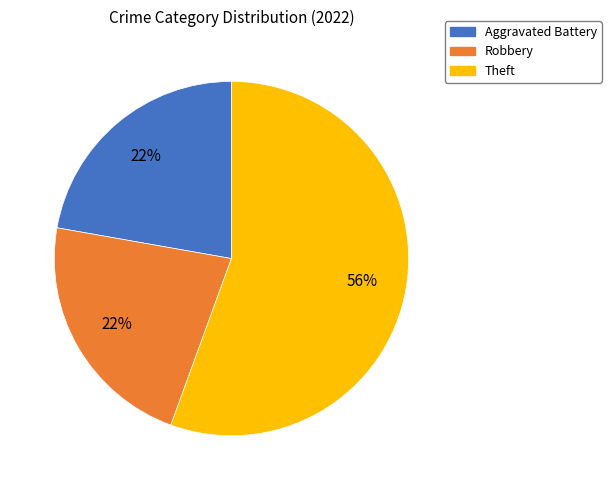

To the nearest percent, what is the average slice percentage?

33%